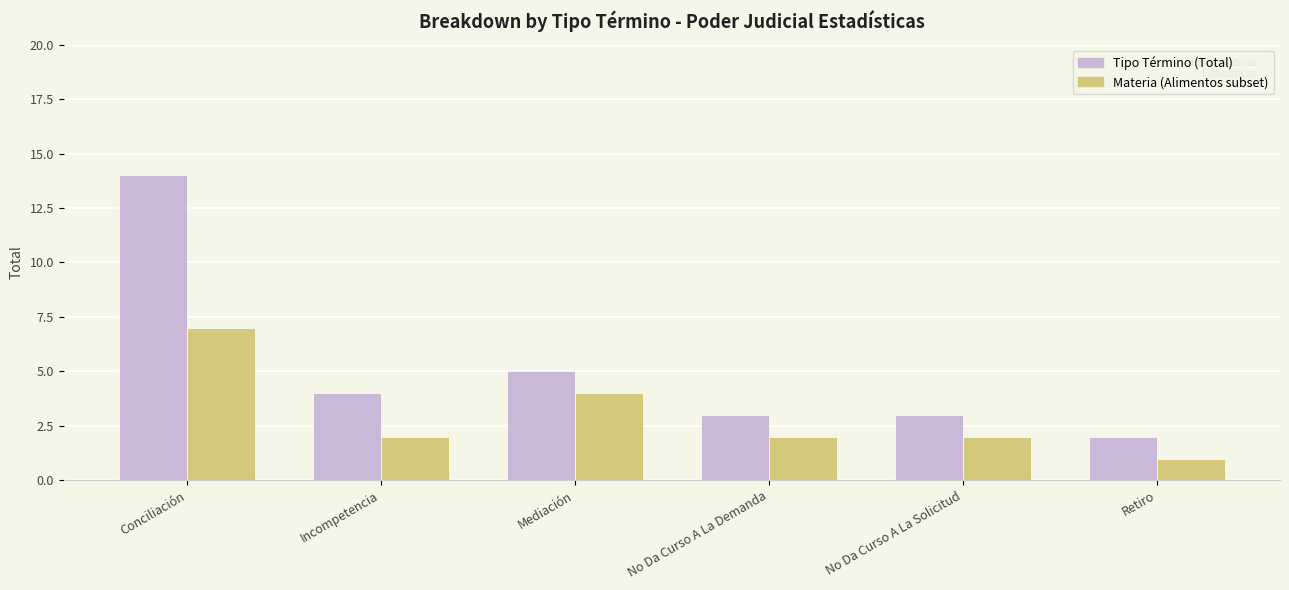

What is the spread (max minus min) of values at Conciliación?

7